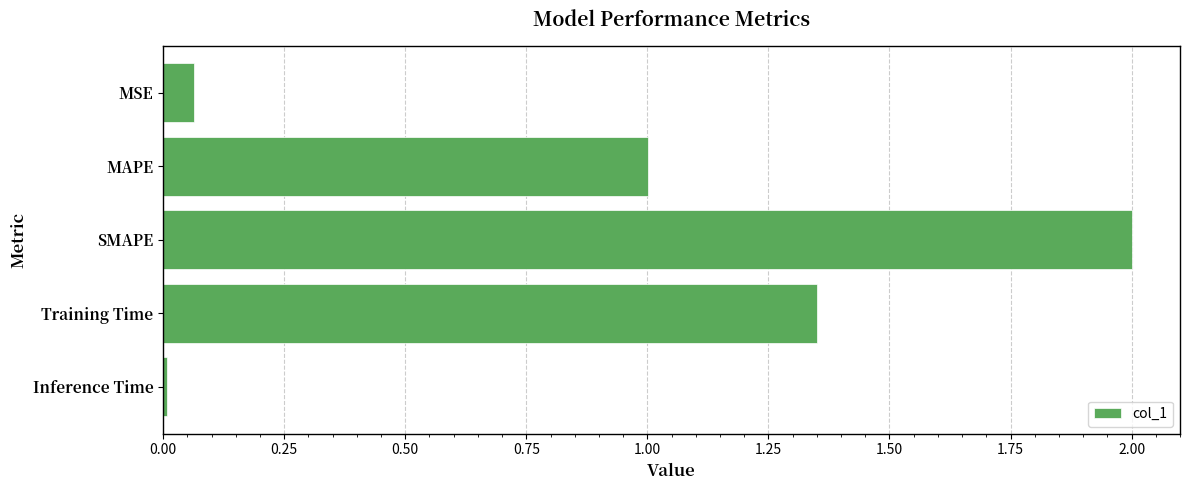

Between Inference Time and MSE, which is larger?

MSE